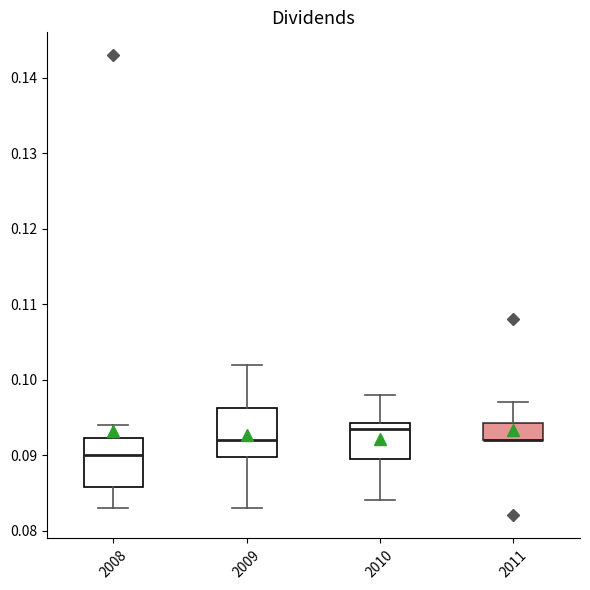

Where is the lower edge of the box at x = 2011 on the y-axis? The values are not printed on the chart, so give them approximately, as read against the axis.

0.092